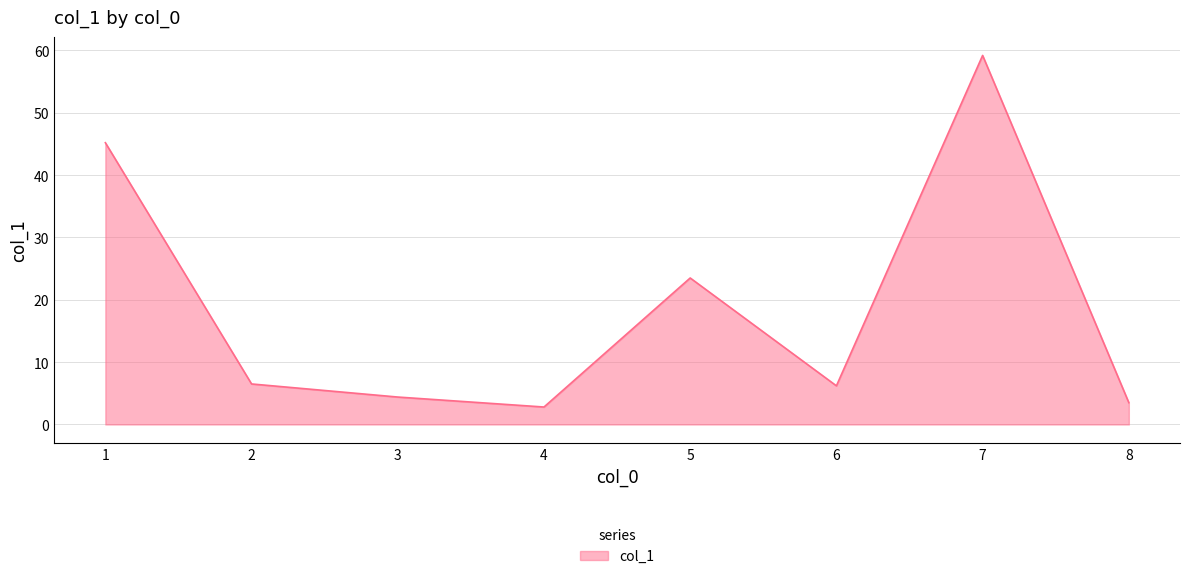

The value at 5 is 23.5. True or false?

True